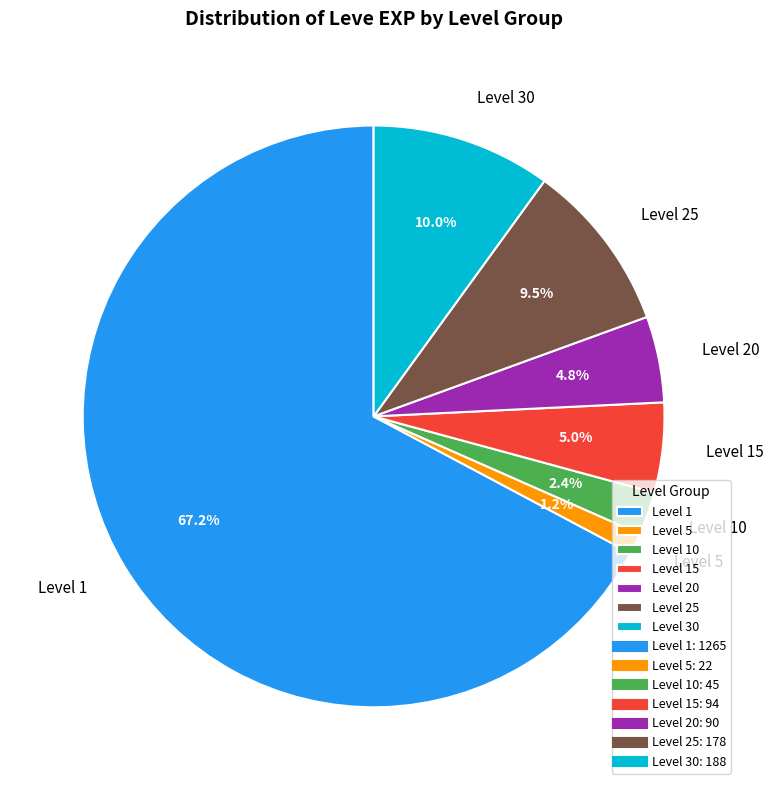

To the nearest percent, what is the average slice percentage?

14%